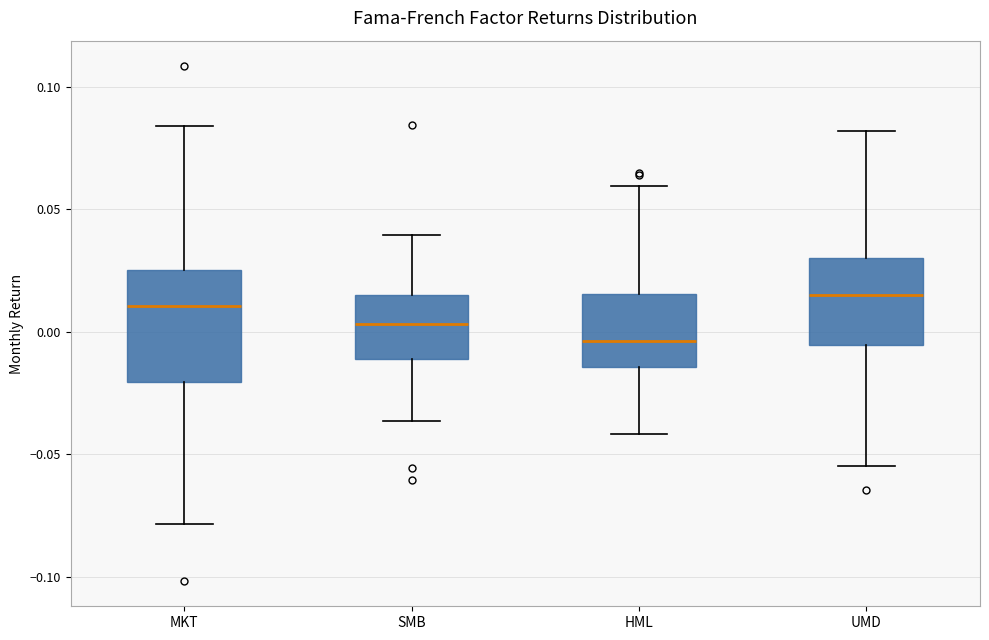

Reading left to right, transcribe this box plot: for each box, give where its median line is, the range the box spans, and where its two whiskers end, as read against the y-axis. The values are not printed on the chart, so give them approximately, as read against the axis.

MKT: median 0.010, box -0.020 to 0.025, whiskers -0.080 to 0.085
SMB: median 0.005, box -0.010 to 0.015, whiskers -0.035 to 0.040
HML: median -0.005, box -0.015 to 0.015, whiskers -0.040 to 0.060
UMD: median 0.015, box -0.005 to 0.030, whiskers -0.055 to 0.080